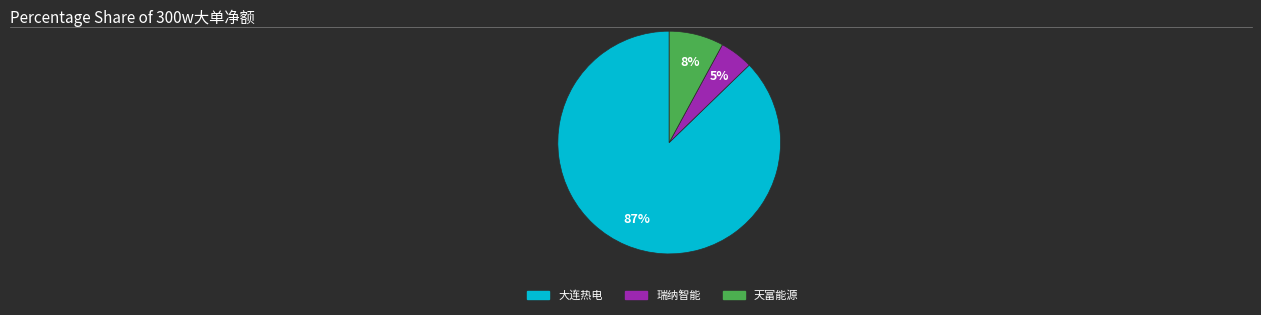

How many slices are in this pie chart?

3